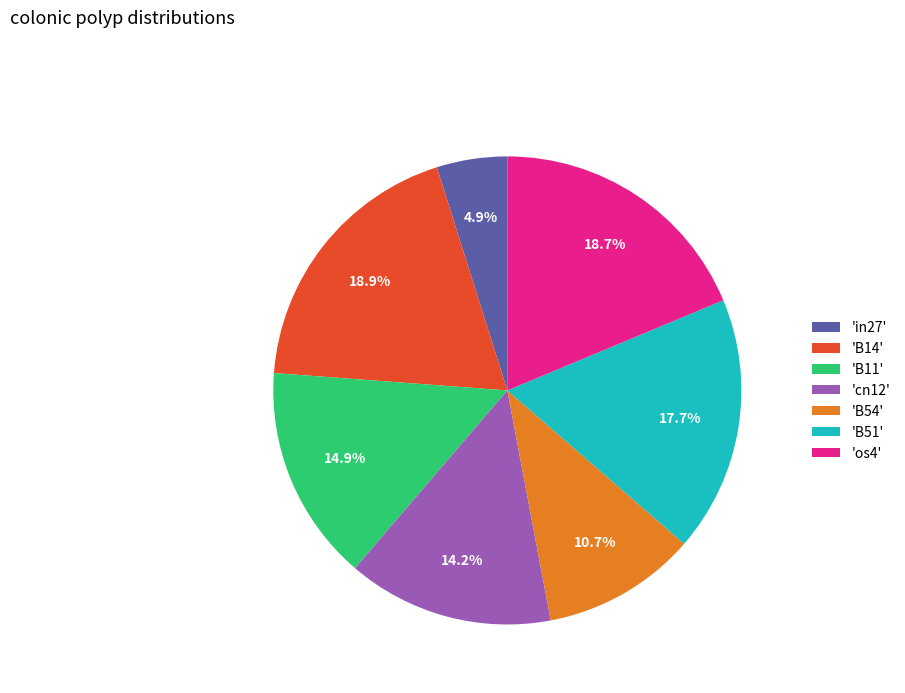

Does any single category account for the majority?

No